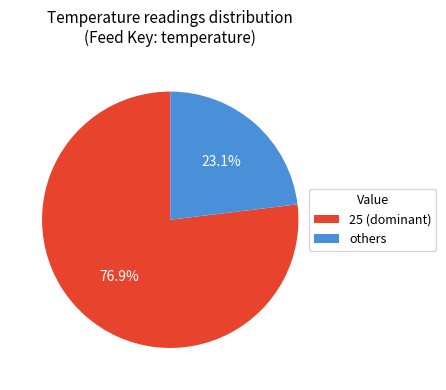

Count the number of slices in the pie.

2